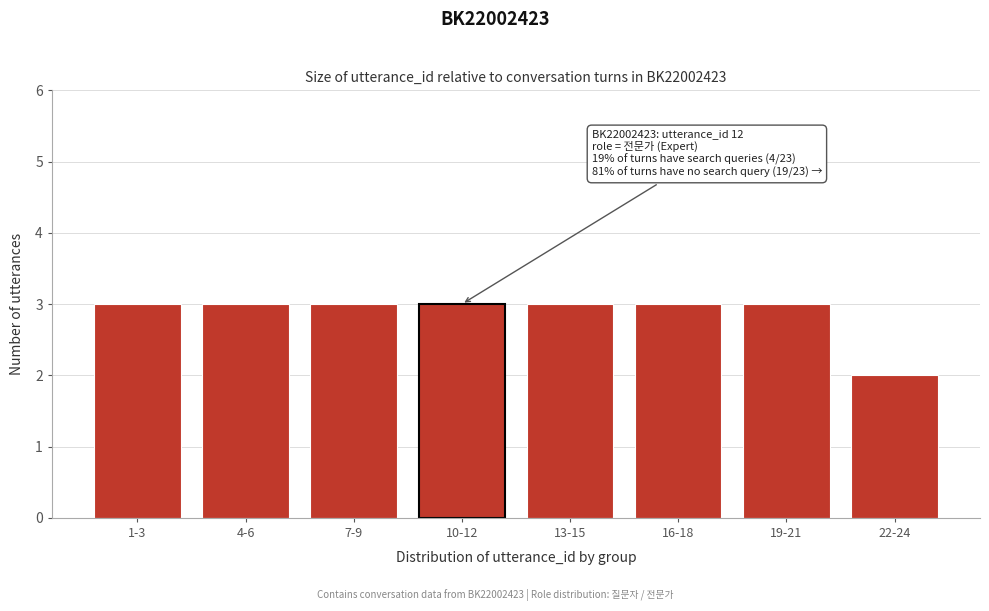

Reading left to right, extract all data points from this chart.

1-3=3	4-6=3	7-9=3	10-12=3	13-15=3	16-18=3	19-21=3	22-24=2